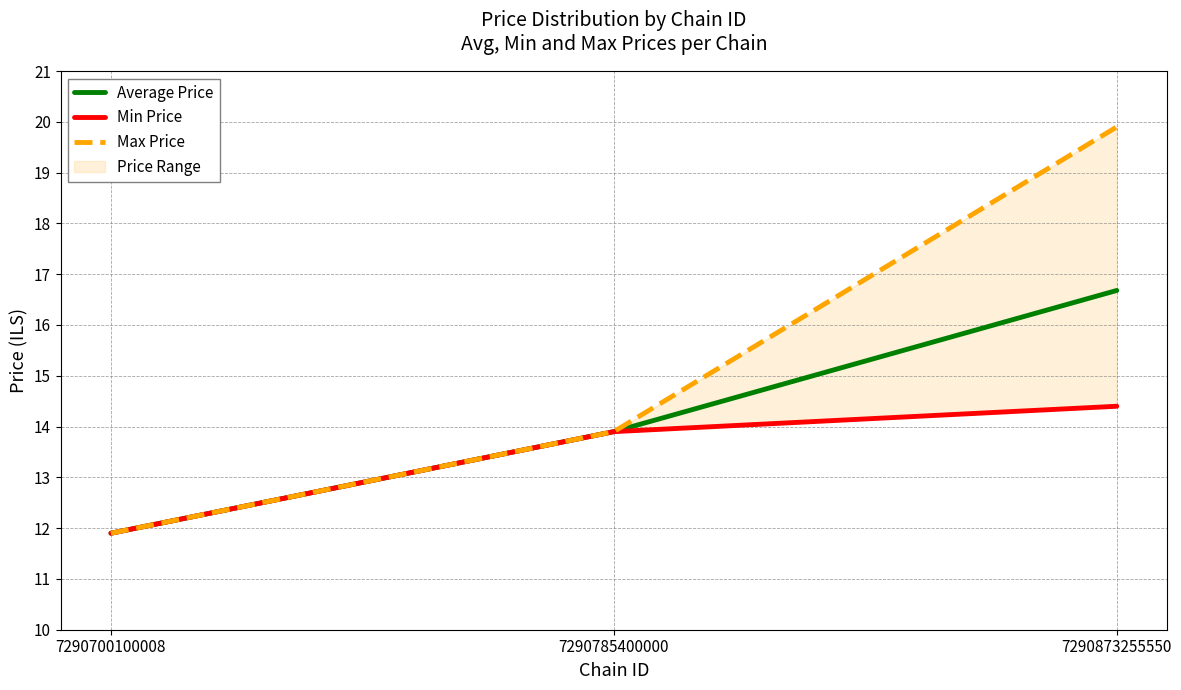

What is the average value of the Average Price series?

14.2